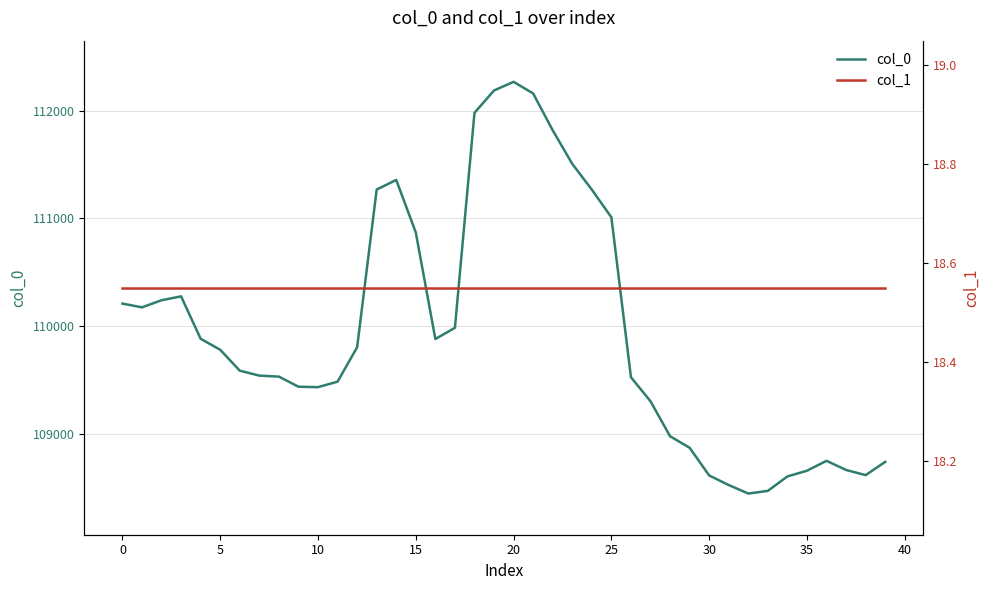

What is the lowest value of the col_0 series?

108444